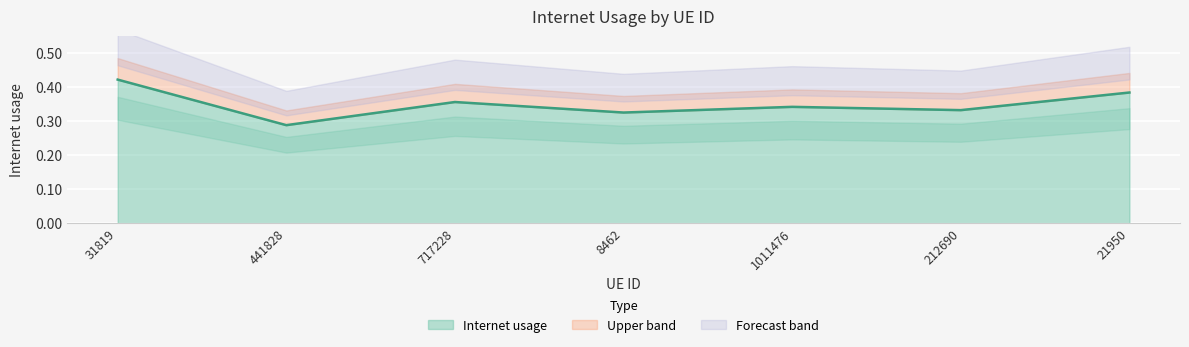

At which category does the data reach its first local valley?

441828